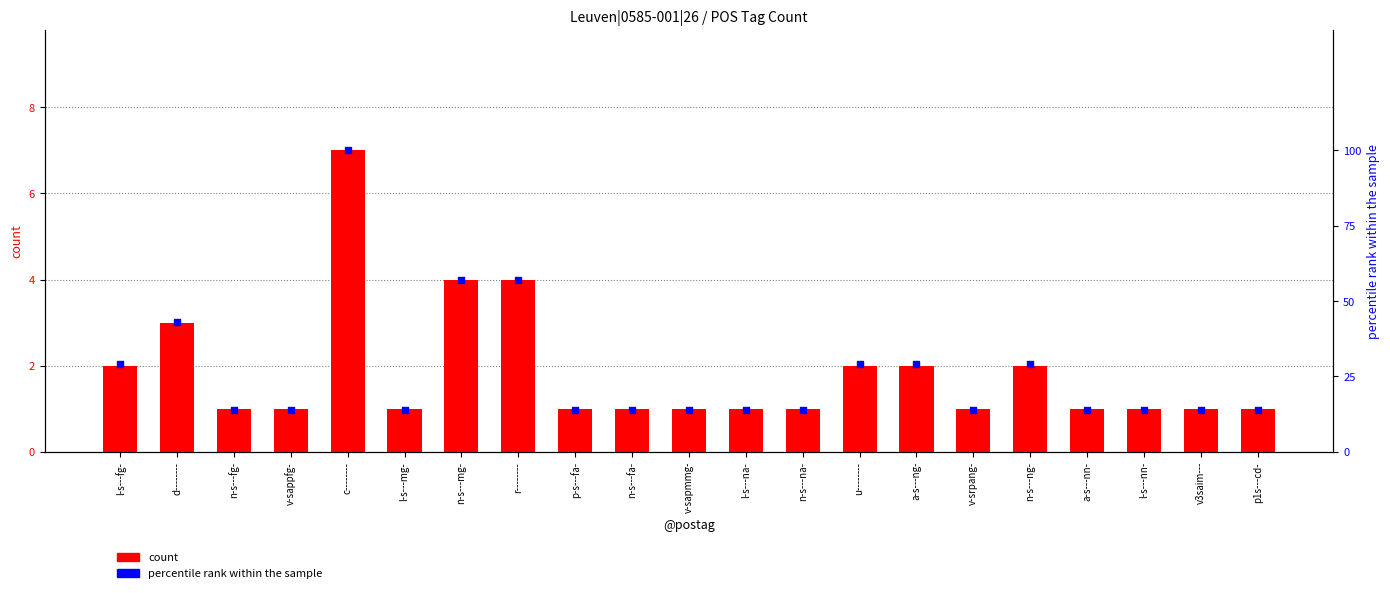

Which series reaches the minimum Y coordinate?

count